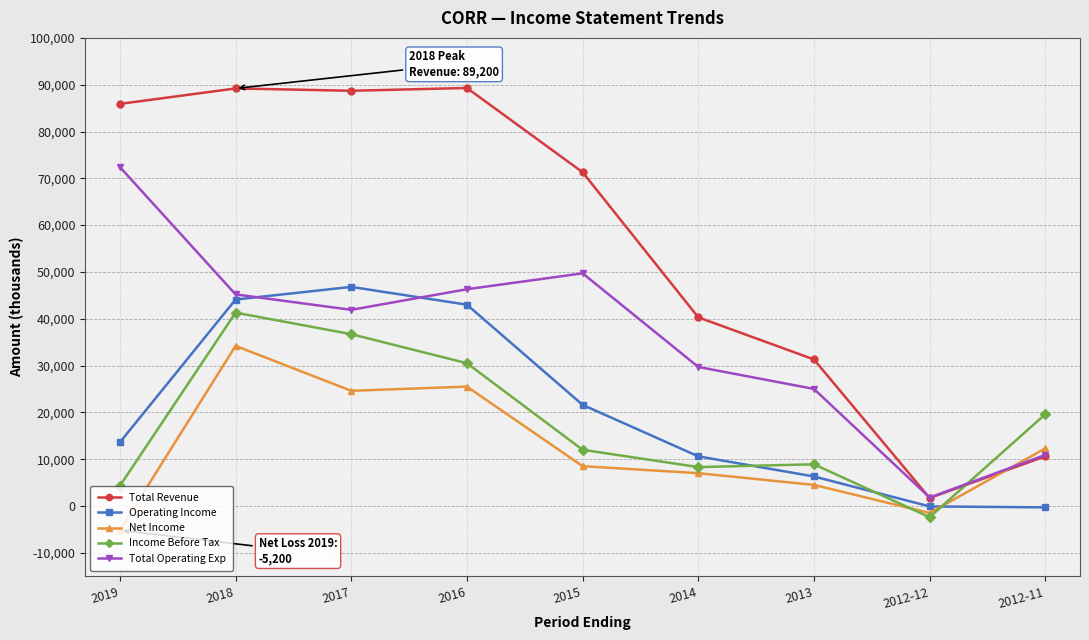

Between which two adjacent categories do Operating Income and Total Operating Exp first intersect?

2018 and 2017